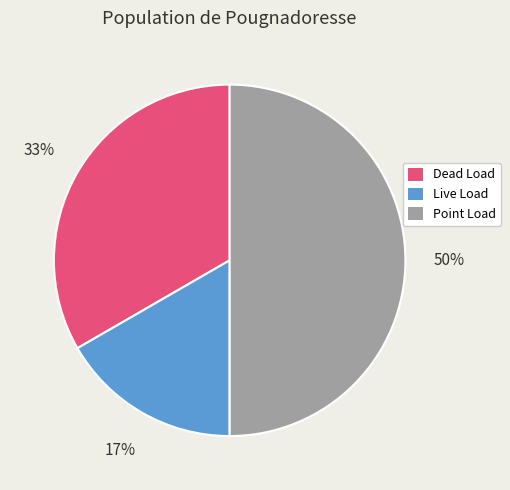

Is the sum of Dead Load and Point Load greater than half?

Yes